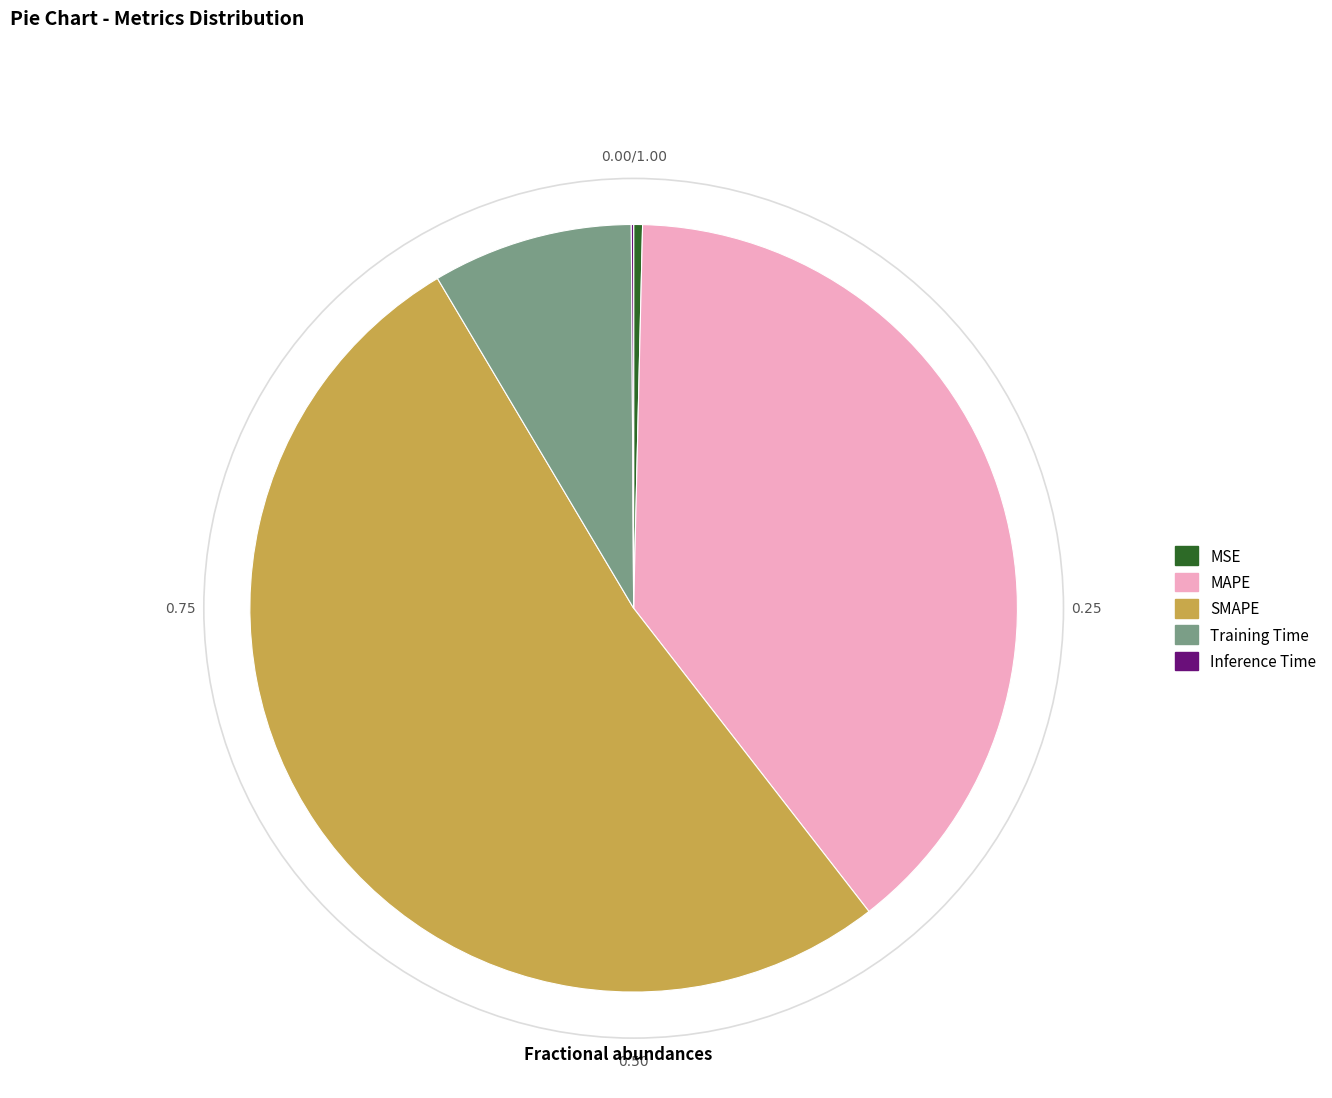

Which category has the biggest portion of the pie?

SMAPE